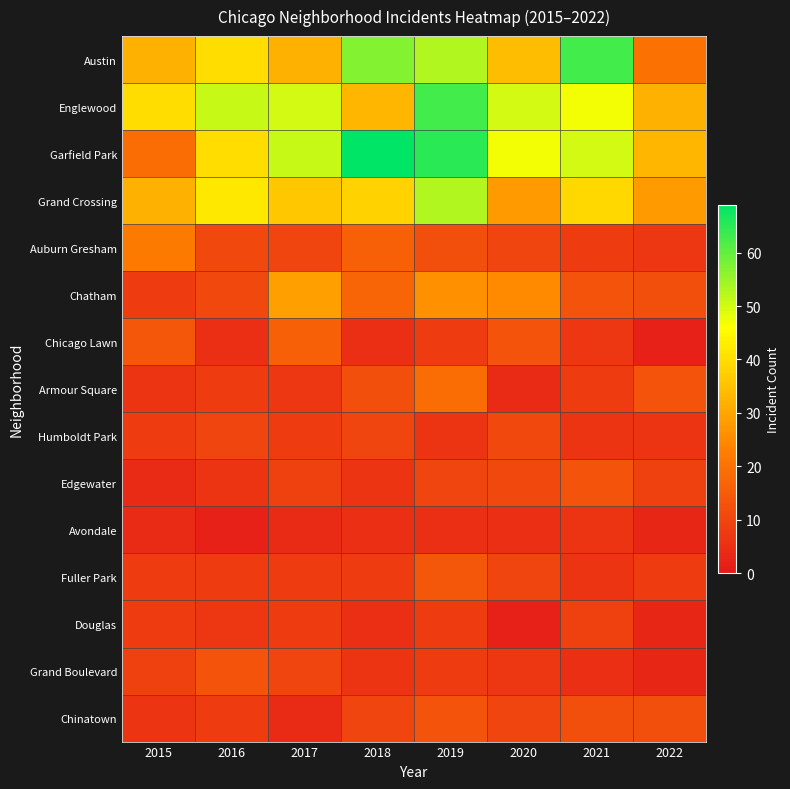

What is the spread (max minus min) of values at 2015?

36